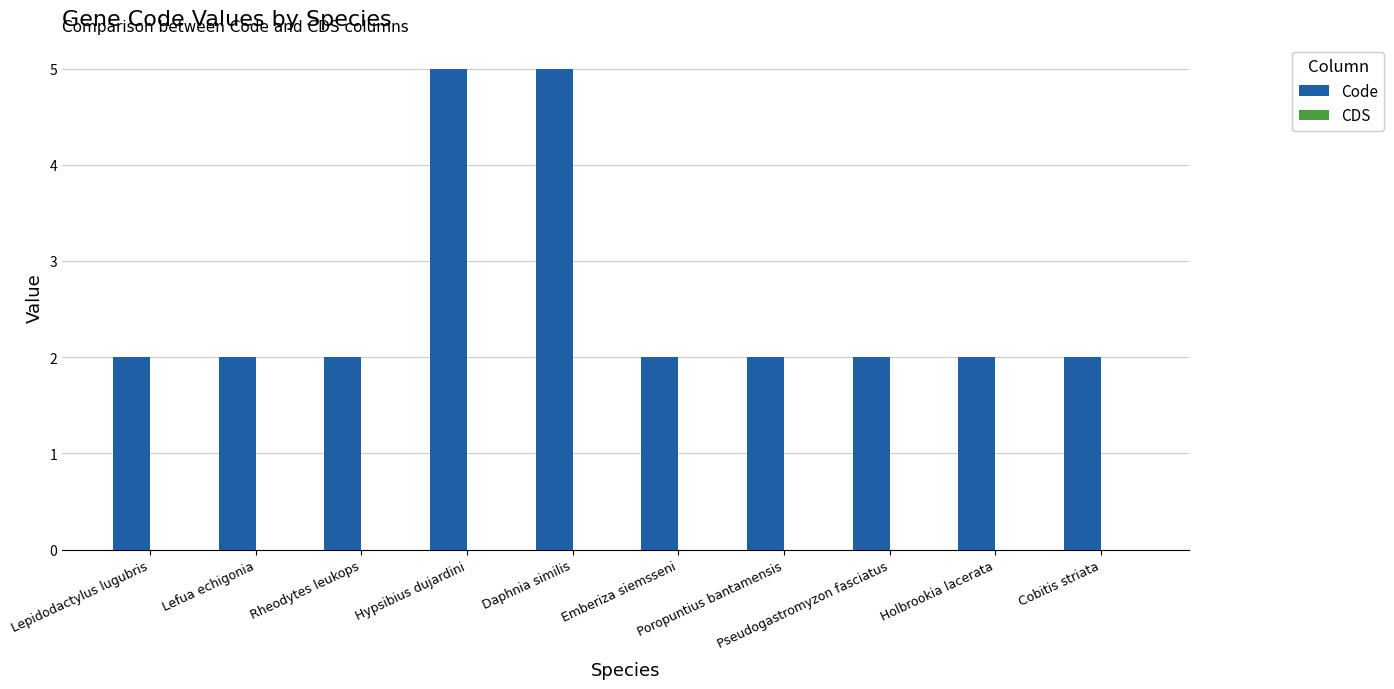

What is the difference between the second highest and second lowest values?

3